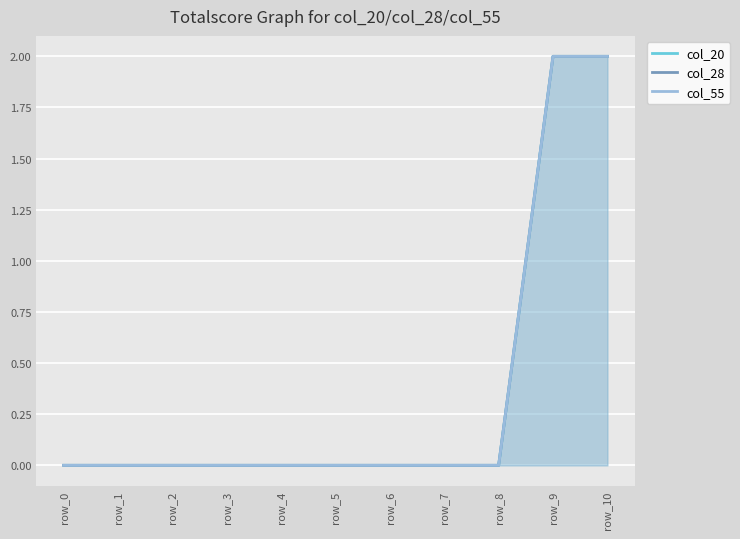

At which category is the sum across all series the highest?

row_9